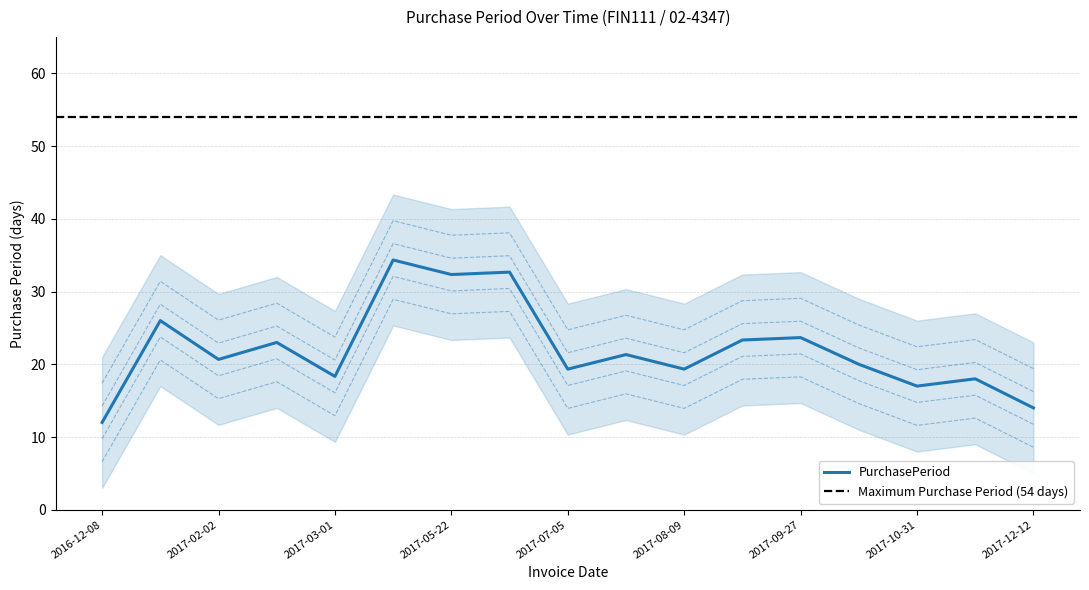

What is the lowest value of the PurchasePeriod series?

12.0